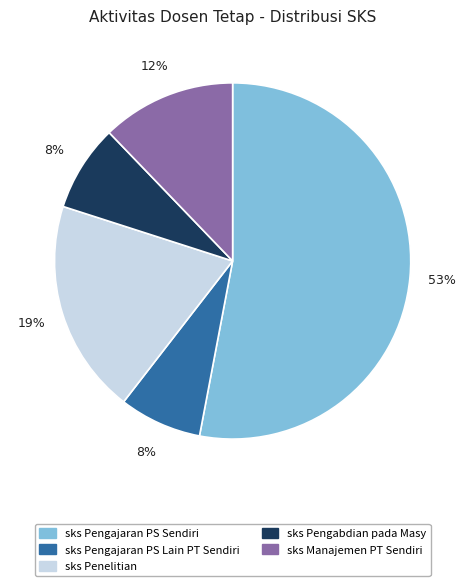

To the nearest percent, what is the difference between the largest and smallest slice percentages?

45%